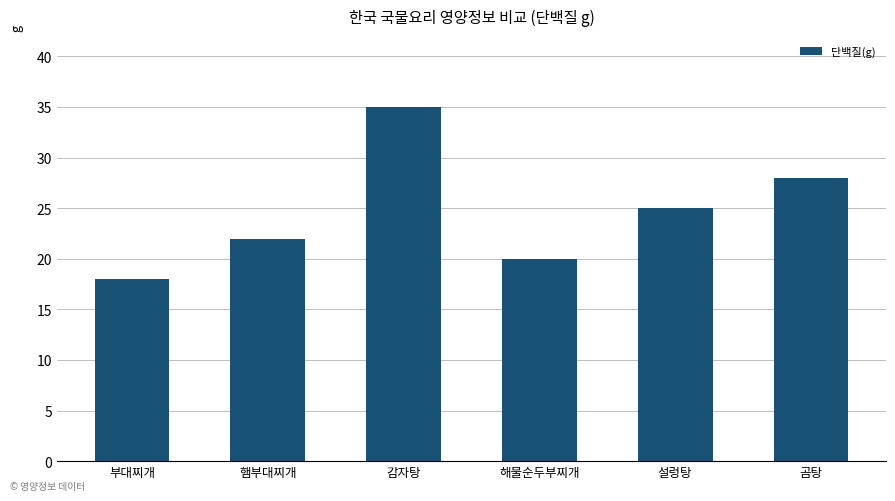

At which label does the data first exceed 25?

감자탕